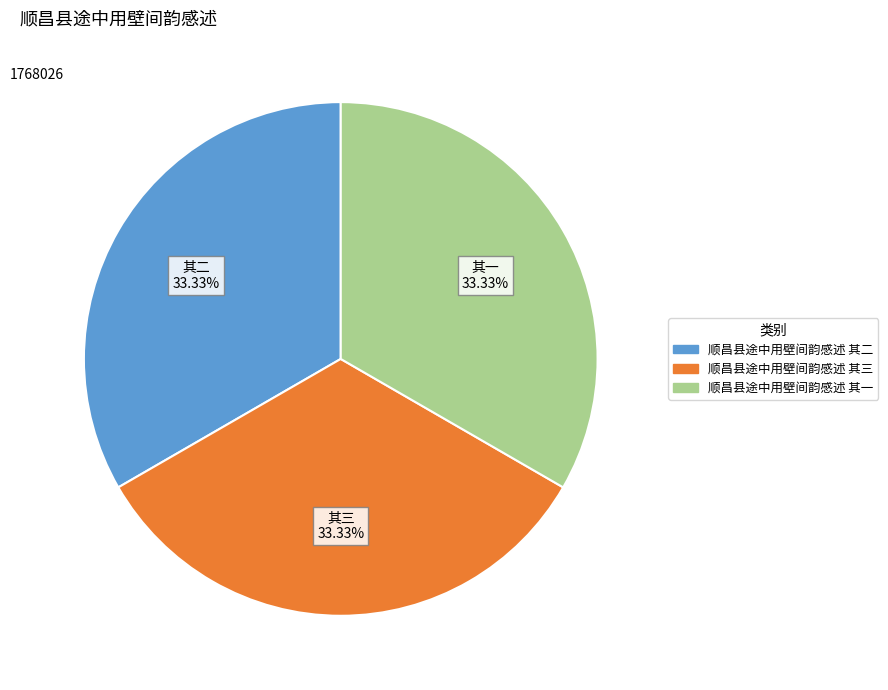

Does any single category account for the majority?

No